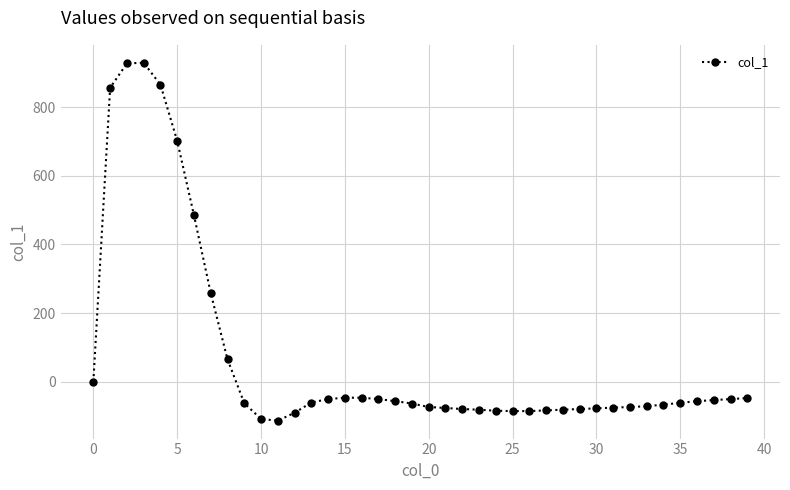

What is the value of the 40th point from the left?

-48